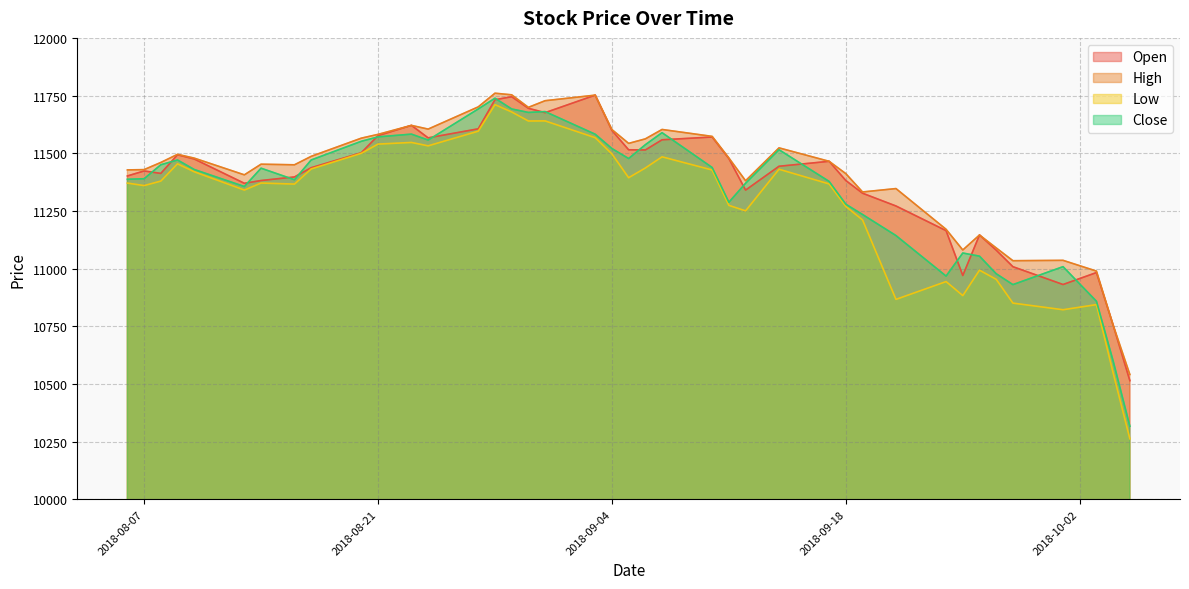

Reading left to right, extract all data points from this chart.

Open: 11401.5	11423.2	11412.5	11493.2	11475.0	11369.6	11381.7	11397.2	11437.2	11502.1	11576.2	11620.7	11566.6	11605.8	11732.0	11745.0	11694.8	11675.8	11751.8	11598.8	11514.8	11514.2	11558.2	11570.2	11476.8	11340.1	11443.5	11465.0	11381.5	11326.7	11271.3	11164.4	10970.0	11145.5	11079.8	11008.1	10930.9	10982.7	10754.7	10514.1
High: 11427.7	11429.0	11460.0	11495.2	11478.8	11406.3	11452.5	11449.8	11486.5	11565.3	11581.8	11620.7	11604.6	11701.0	11760.2	11753.2	11698.8	11727.7	11751.8	11602.5	11542.7	11562.2	11603.0	11573.0	11479.4	11380.8	11523.2	11465.0	11411.5	11332.0	11346.8	11170.2	11080.6	11145.5	11089.5	11034.1	11035.7	10989.0	10754.7	10540.7
Low: 11370.6	11359.7	11379.3	11454.1	11419.7	11340.3	11370.8	11366.2	11431.8	11499.7	11539.6	11546.7	11532.0	11595.6	11710.5	11678.8	11639.7	11640.1	11567.4	11496.8	11393.8	11436.0	11484.4	11427.3	11274.0	11250.2	11430.5	11366.9	11269.0	11210.9	10866.5	10943.6	10882.8	10993.0	10953.3	10850.3	10821.5	10843.8	10547.2	10261.9
Close: 11387.1	11389.5	11450.0	11470.7	11429.5	11355.8	11435.1	11385.0	11470.8	11551.8	11570.9	11582.8	11557.1	11692.0	11738.5	11691.9	11676.8	11680.5	11582.3	11520.3	11477.0	11536.9	11589.1	11438.1	11287.5	11369.9	11515.2	11377.8	11278.9	11234.3	11143.1	10967.4	11067.5	11053.8	10977.5	10930.5	11008.3	10858.2	10599.2	10316.5